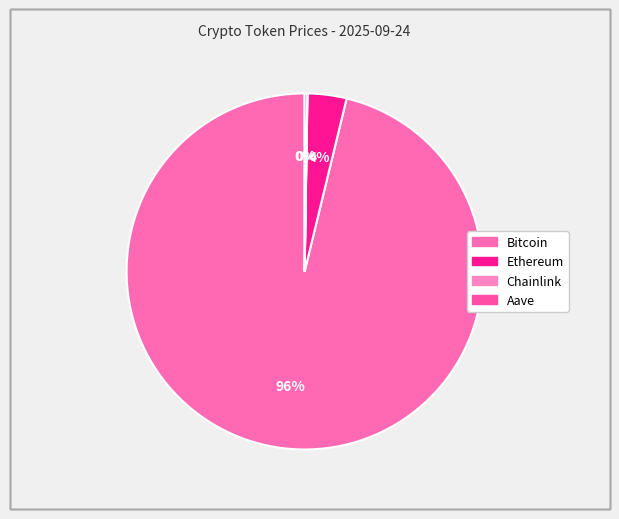

The Ethereum slice represents 16% of the pie. True or false?

False